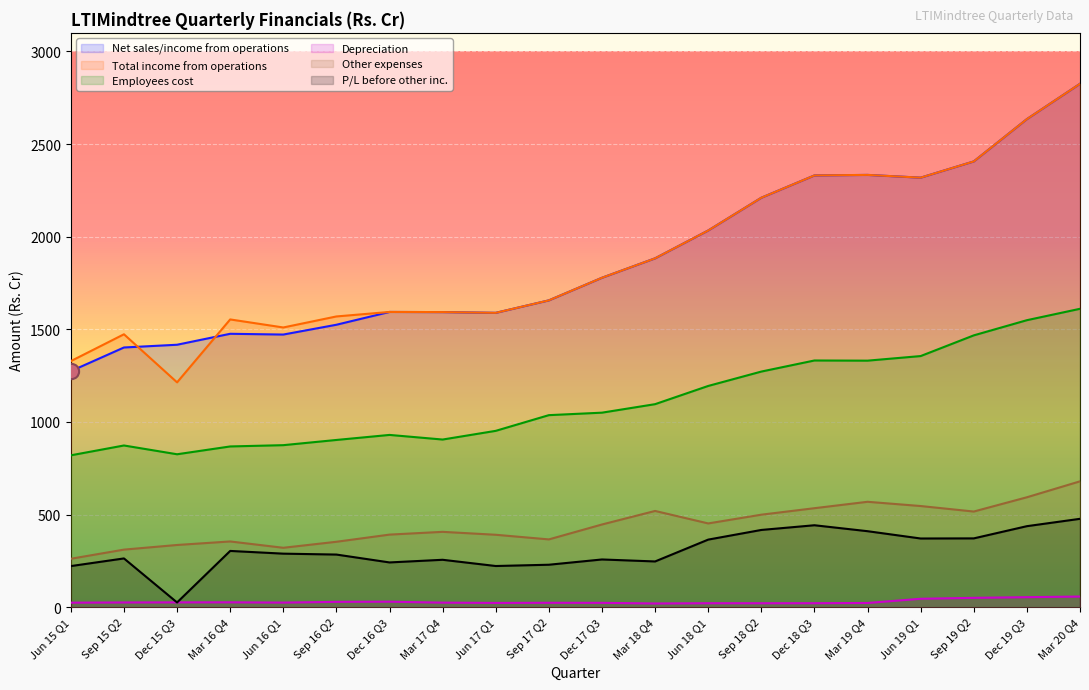

Which series has the widest spread of Y values?

Total income from operations